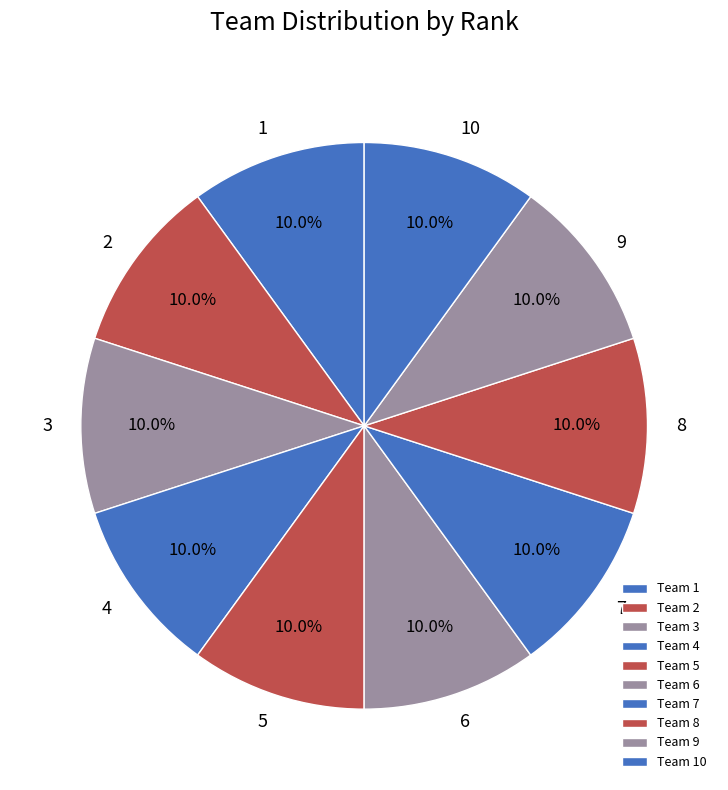

Which slice is the smallest?

1